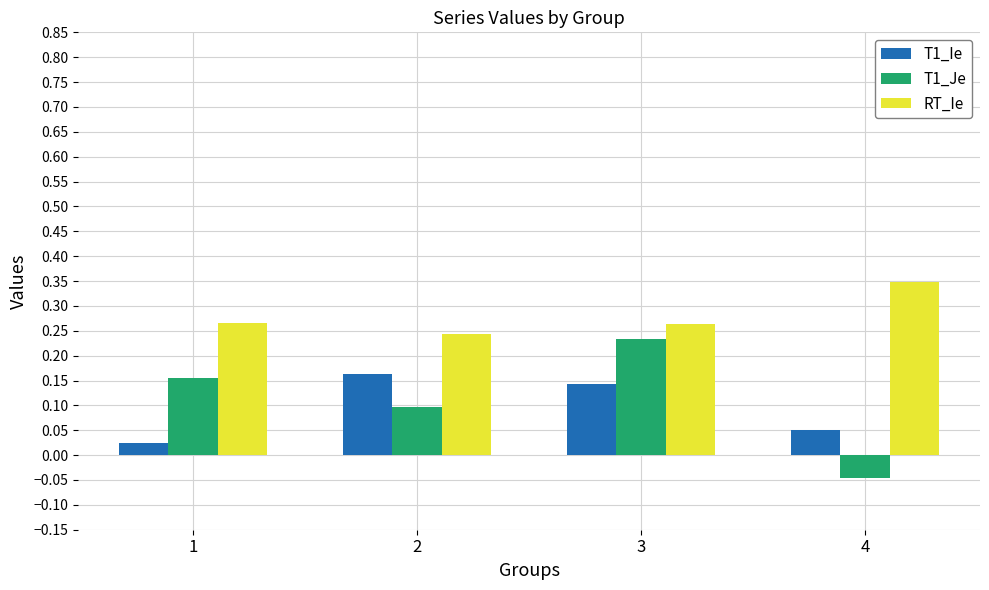

The T1_Je series shows -0.1 at 4. True or false?

False